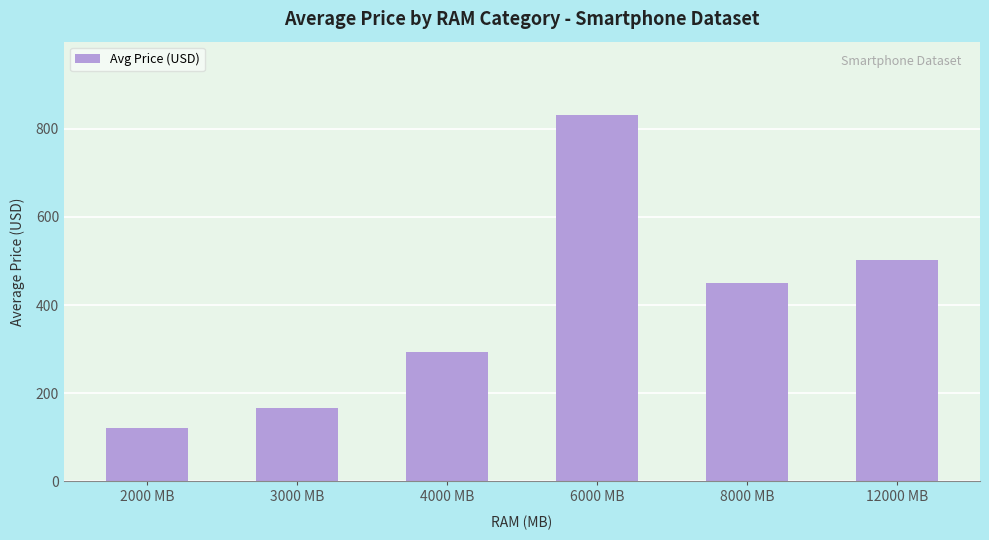

What is the minimum value shown in the chart?

121.4